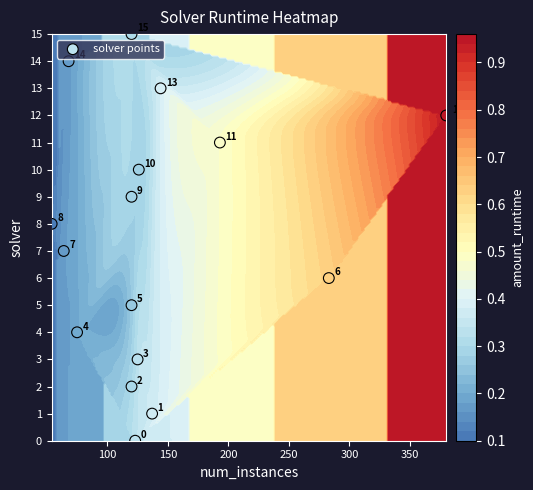

How many distinct data groups are displayed?

1